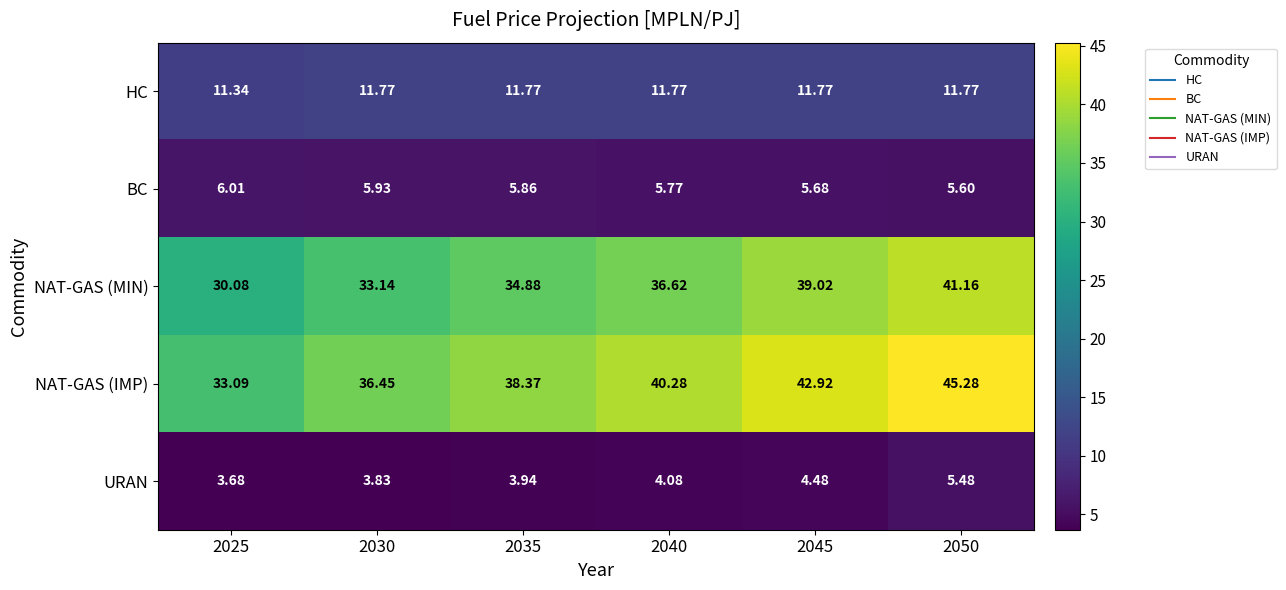

Which series has the largest range (max minus min)?

NAT-GAS (IMP)